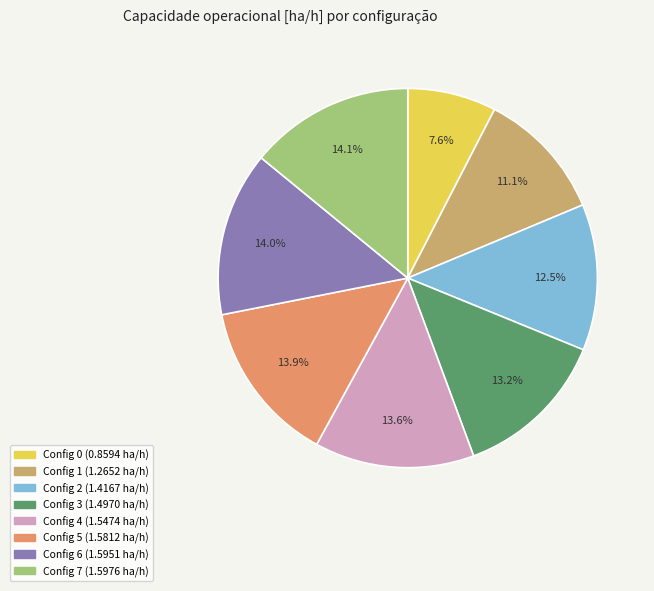

How many segments does this pie chart have?

8